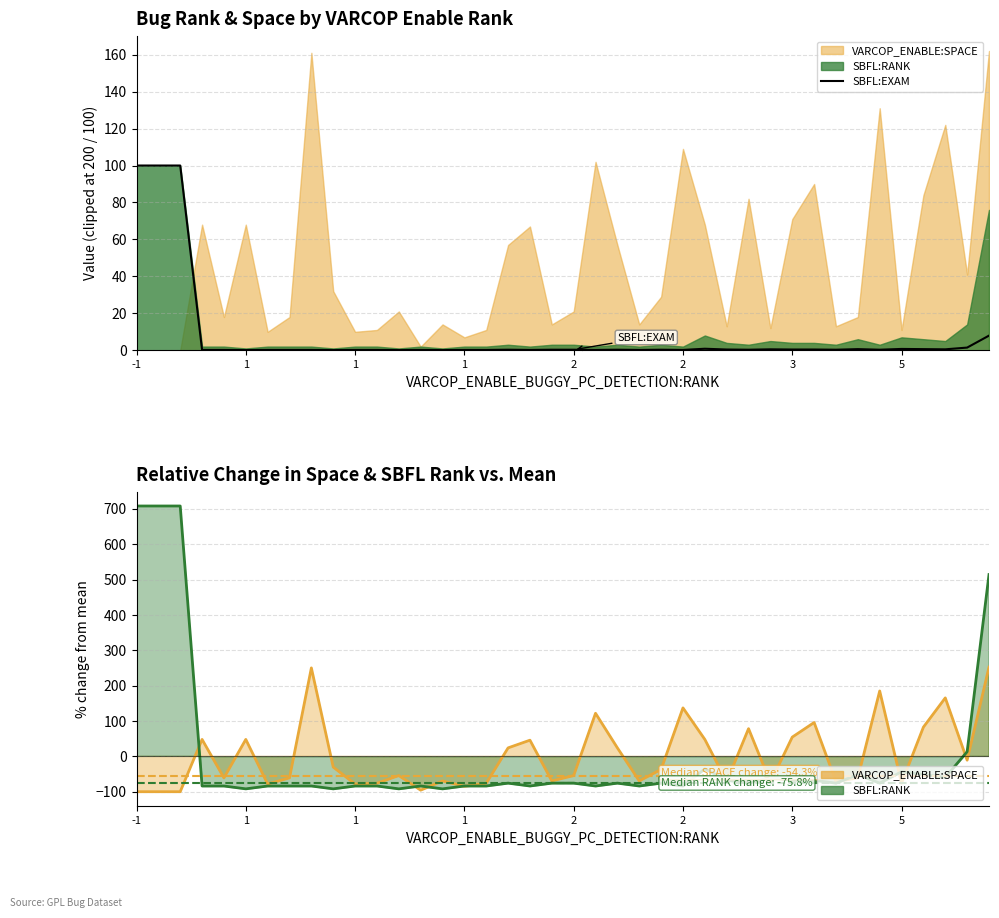

Reading left to right, extract all data points from this chart.

100.0	100.0	100.0	0.2	0.2	0.1	0.2	0.2	0.2	0.1	0.2	0.2	0.1	0.2	0.1	0.2	0.2	0.3	0.2	0.3	0.3	0.2	0.3	0.2	0.3	0.2	0.8	0.4	0.3	0.5	0.4	0.4	0.3	0.6	0.3	0.7	0.6	0.5	1.5	7.9